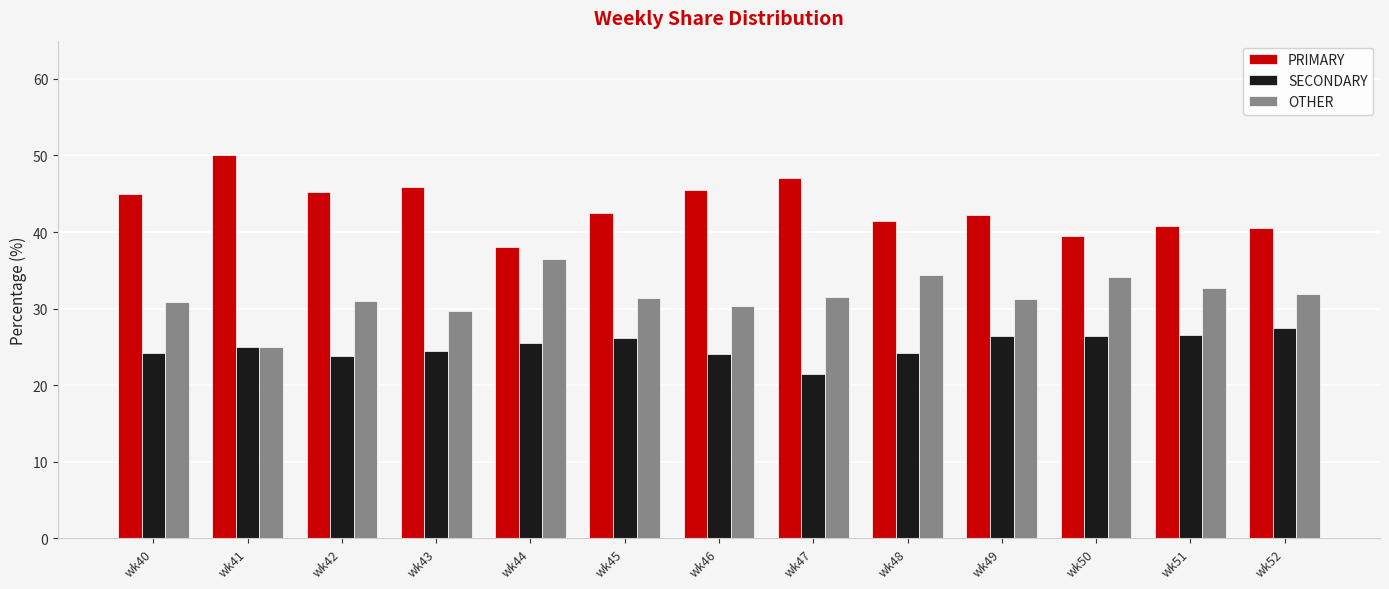

What is the difference between the highest and lowest values at wk51?

14.3